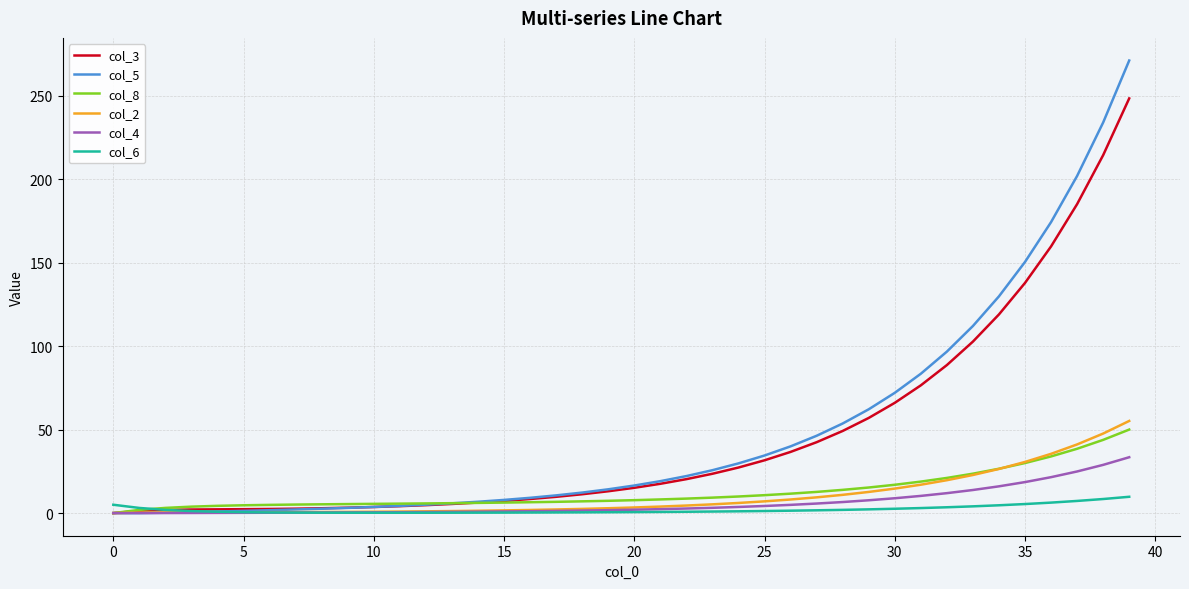

What is the difference between the maximum and minimum values in the col_6 series?

9.6